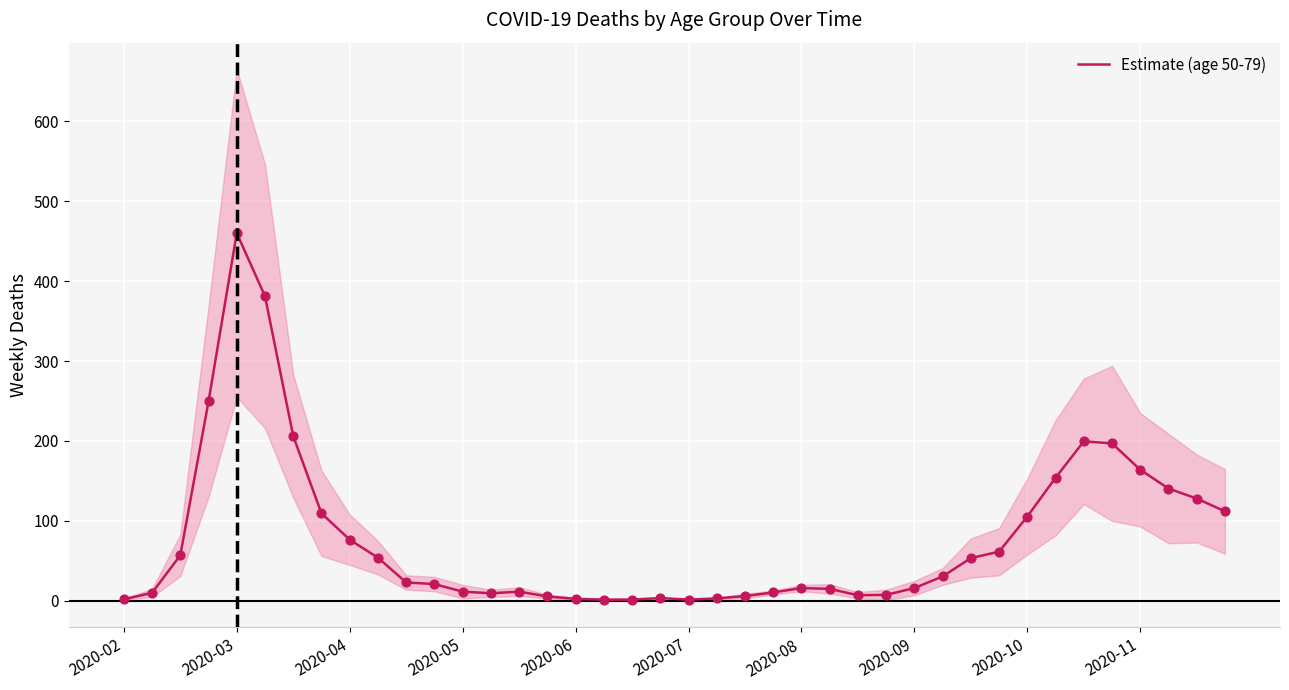

What is the ratio of the value at 14 to the value at 23?

1.1